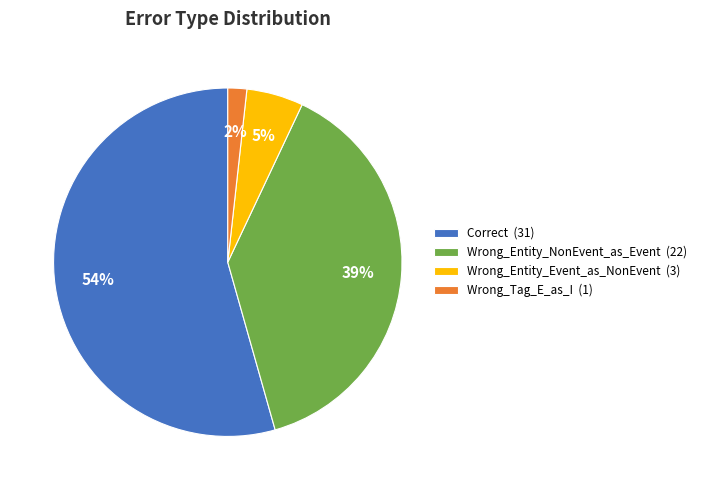

To the nearest percent, what percentage of the pie is Wrong_Tag_E_as_I?

2%